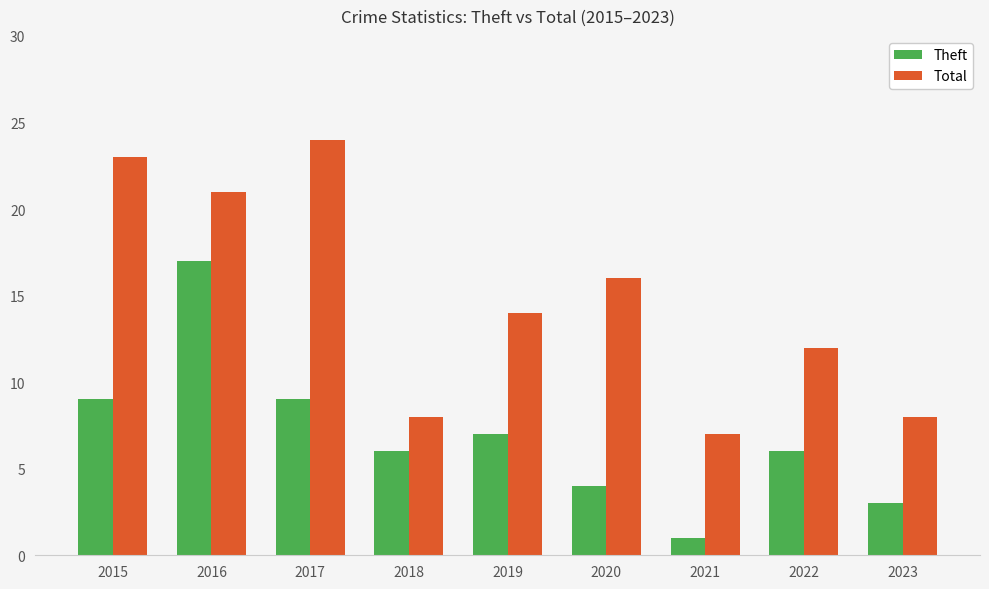

At 2016, list the series in order from largest to smallest.

Total, Theft